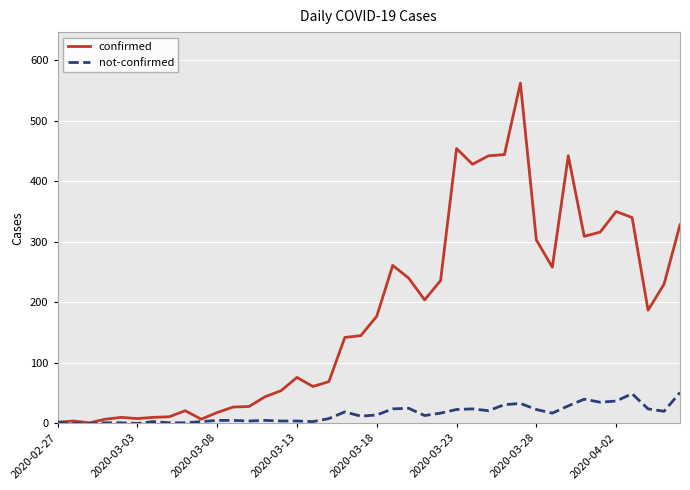

Rank the series by their average value, from highest to lowest.

confirmed, not-confirmed